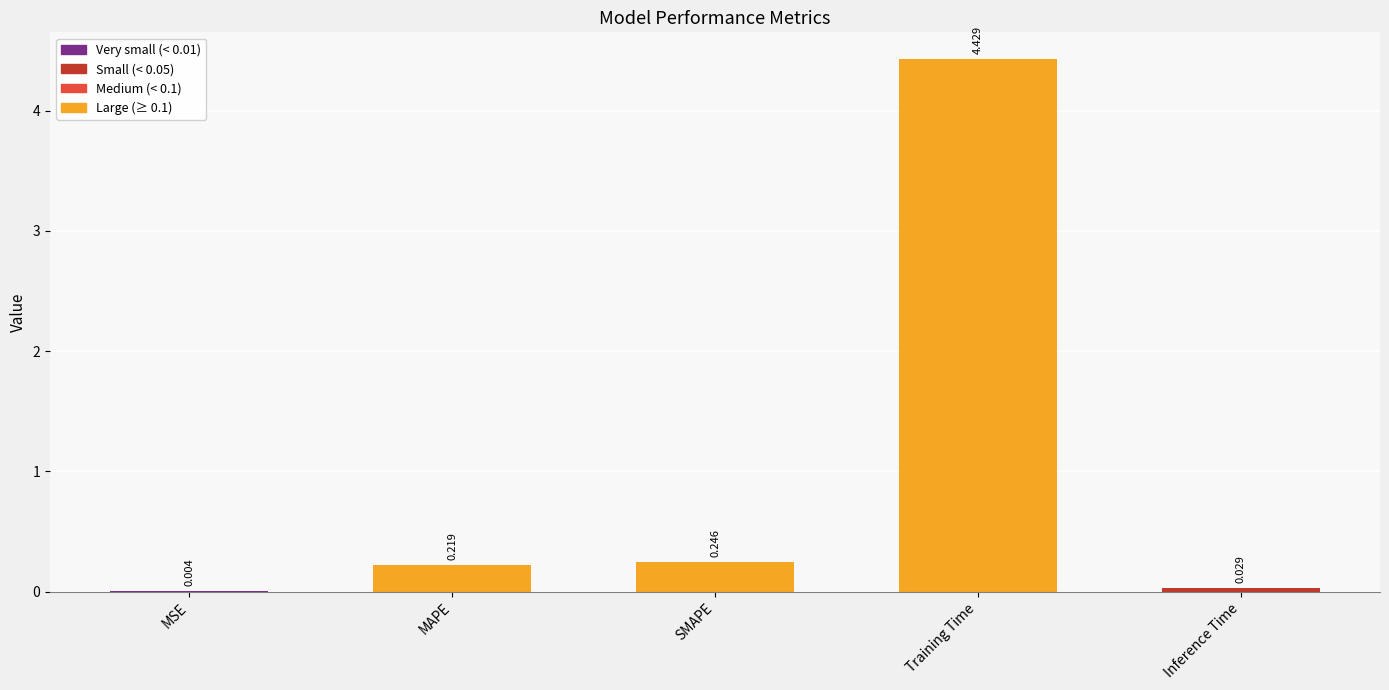

Which category has the highest value across all series?

Training Time